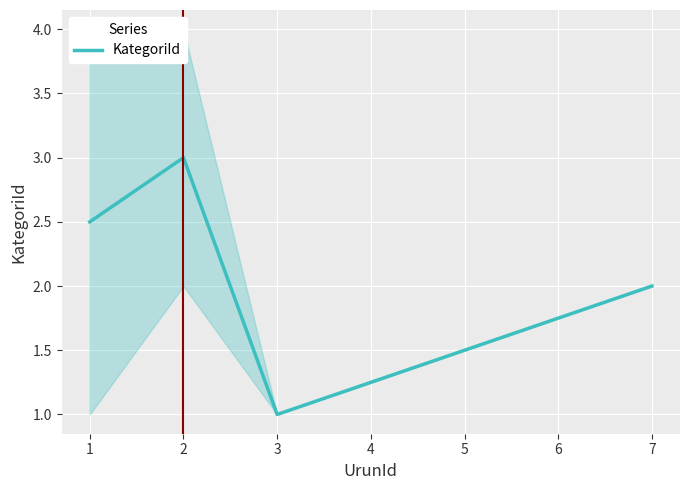

How many interior local peaks (higher than both neighbors) does the data have?

1